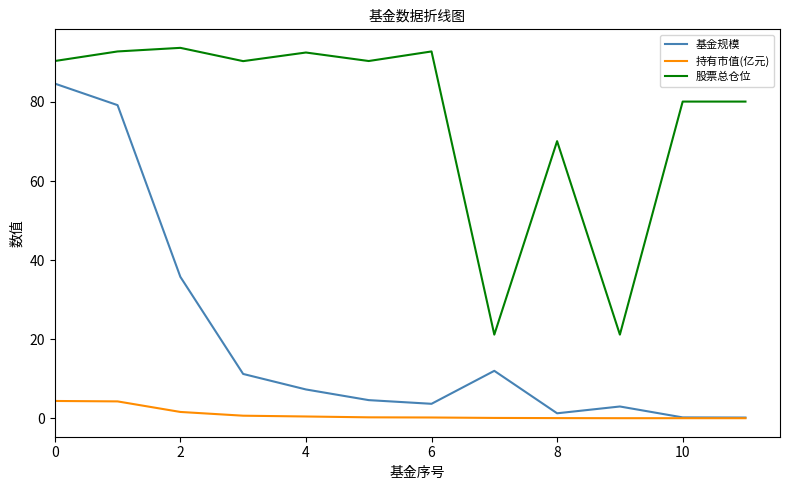

Which series has the largest range (max minus min)?

基金规模